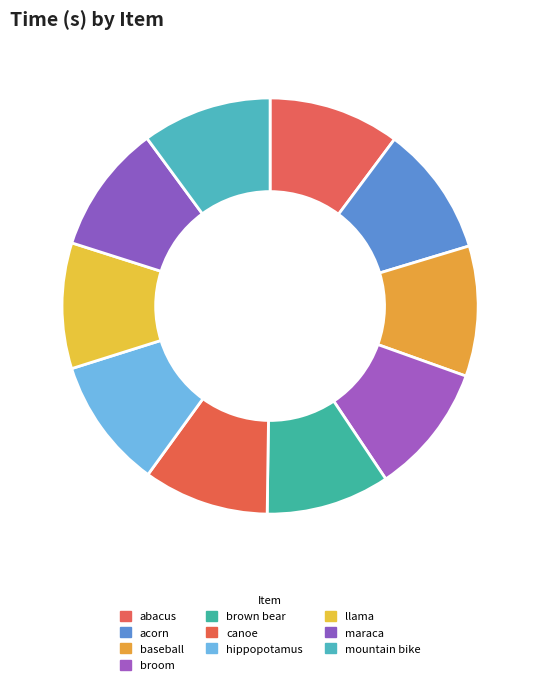

Is there a majority slice in this chart?

No